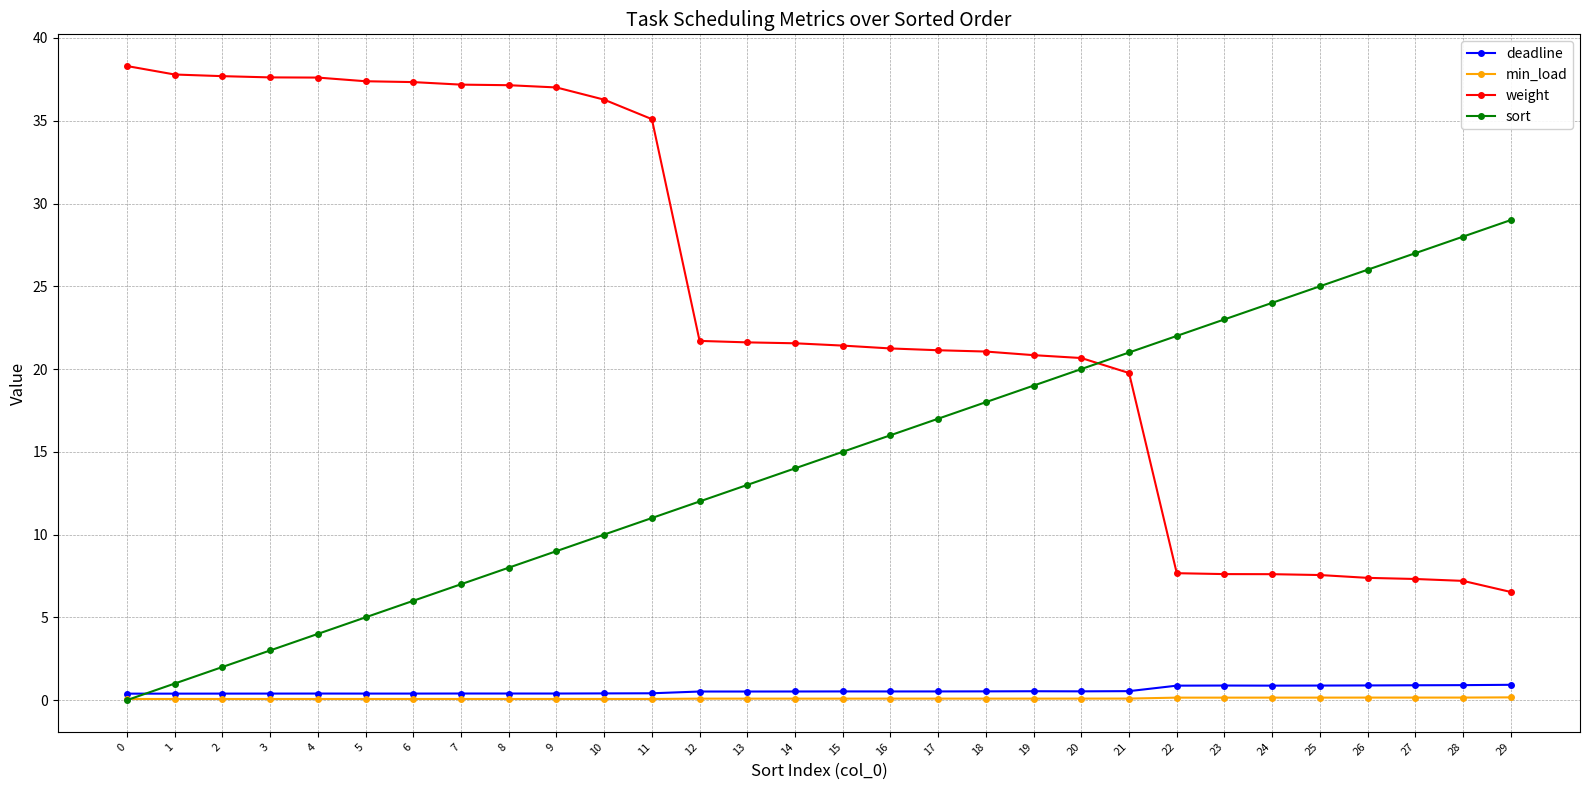

Is the value of weight at 12 greater than the value of sort at 7?

Yes